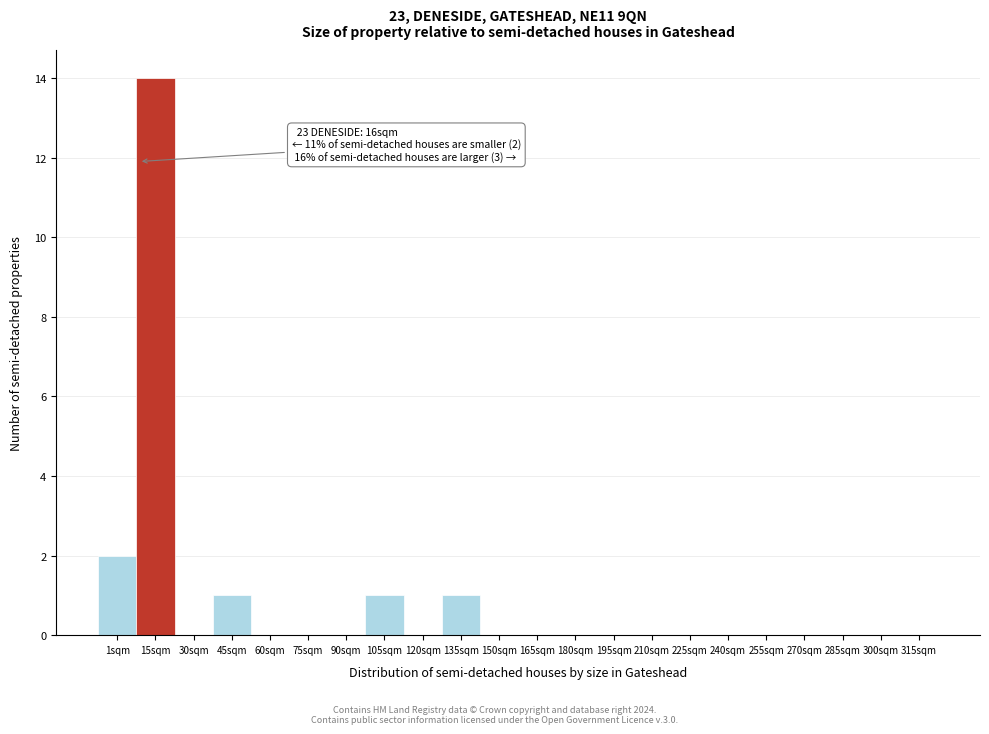

Reading left to right, what are all the values shown in this chart?

1sqm=2	15sqm=14	30sqm=0	45sqm=1	60sqm=0	75sqm=0	90sqm=0	105sqm=1	120sqm=0	135sqm=1	150sqm=0	165sqm=0	180sqm=0	195sqm=0	210sqm=0	225sqm=0	240sqm=0	255sqm=0	270sqm=0	285sqm=0	300sqm=0	315sqm=0